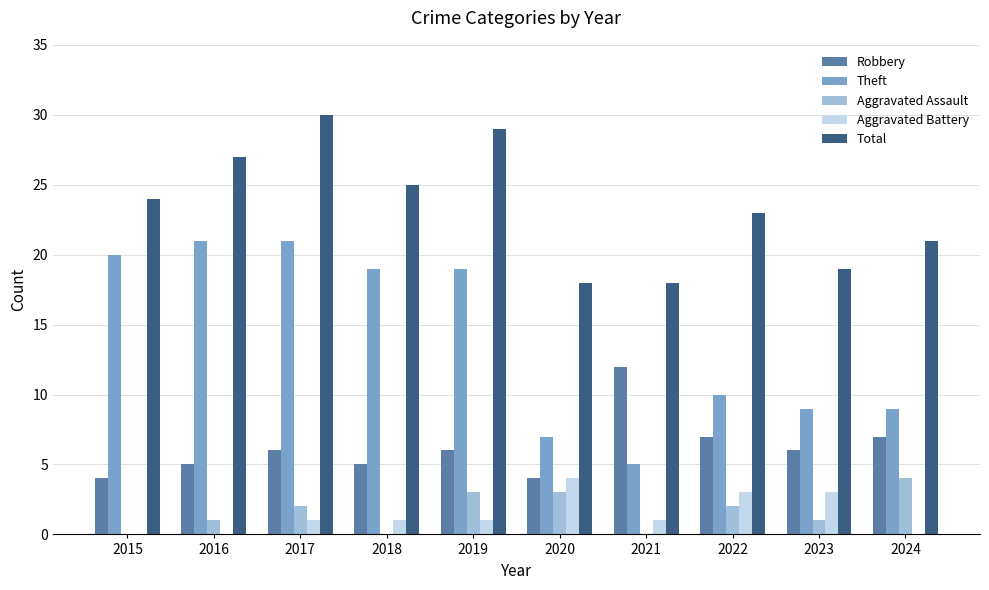

Which series has the widest spread of values?

Theft